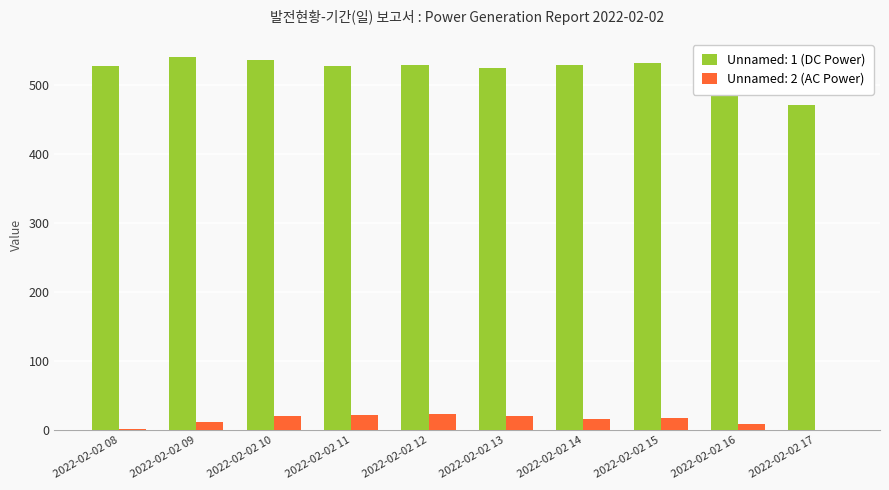

What is the maximum value for Unnamed: 1 (DC Power)?

539.3